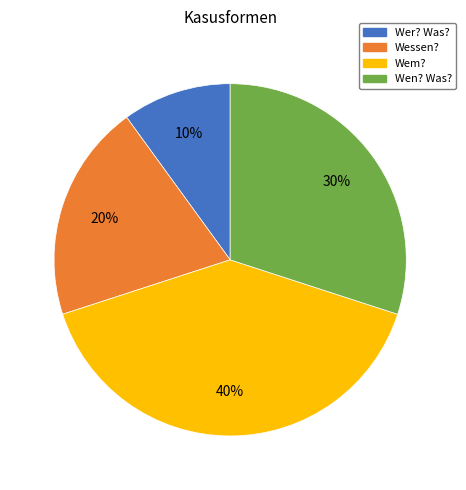

To the nearest percent, what portion does Wen? Was? represent?

30%